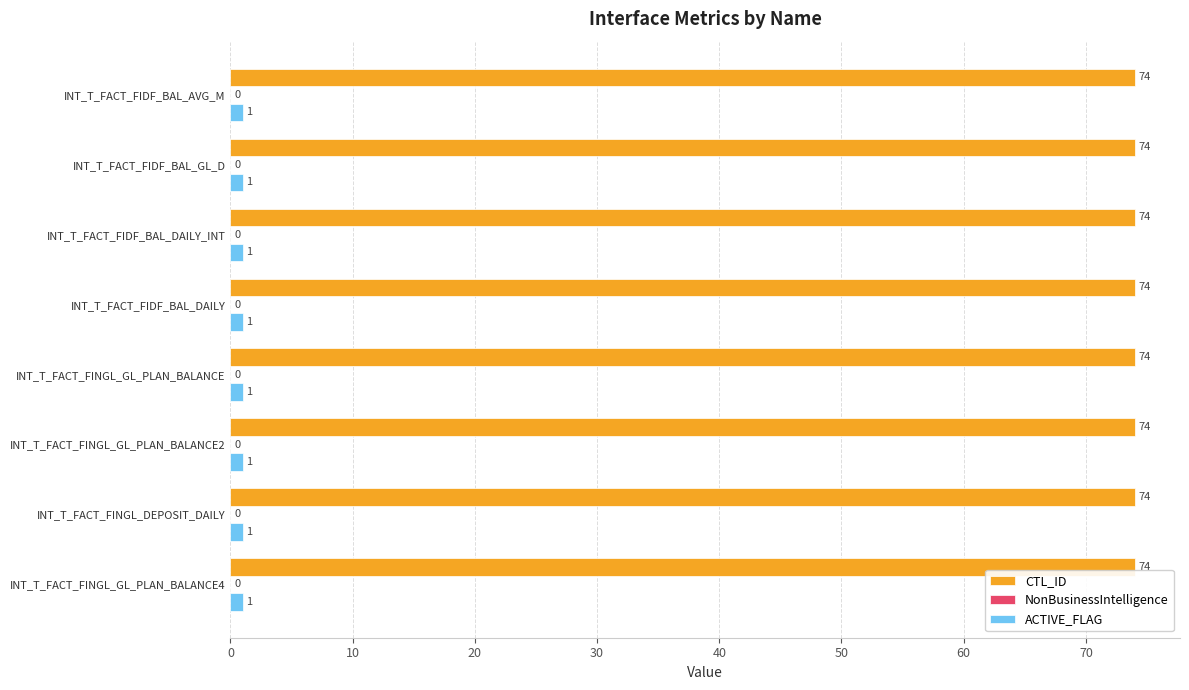

At INT_T_FACT_FIDF_BAL_DAILY_INT, list the series in order from smallest to largest.

ACTIVE_FLAG, CTL_ID